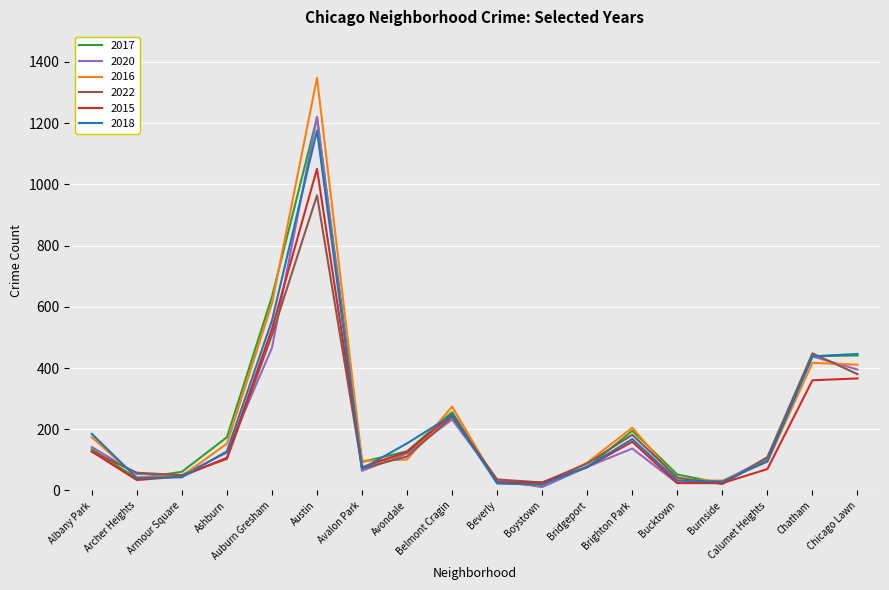

In 2016, how many points are lower than both neighbors (excluding endpoints)?

4